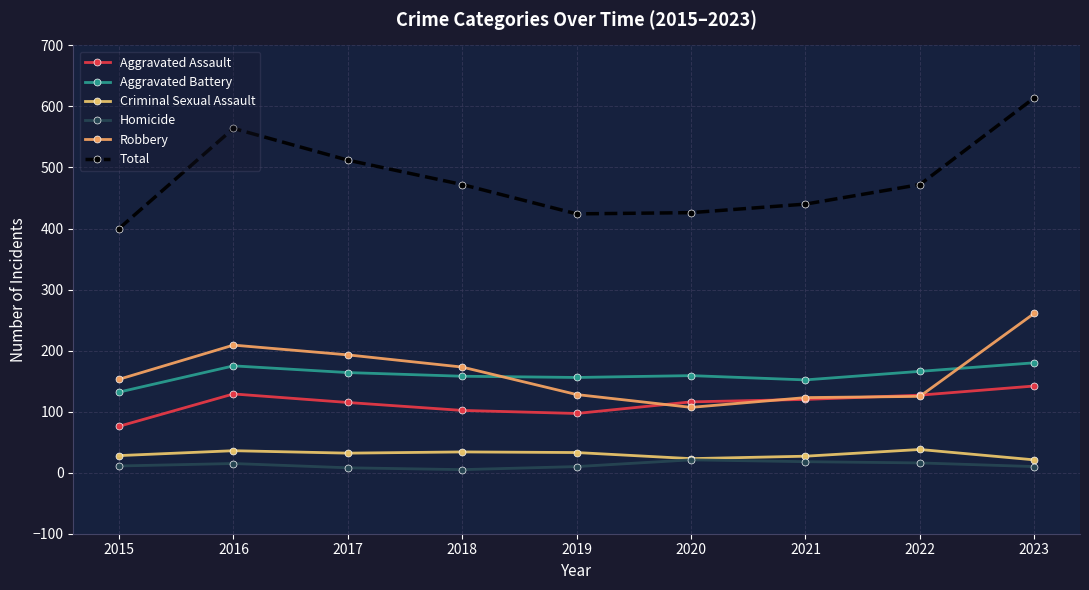

At which category is the sum across all series the highest?

2023